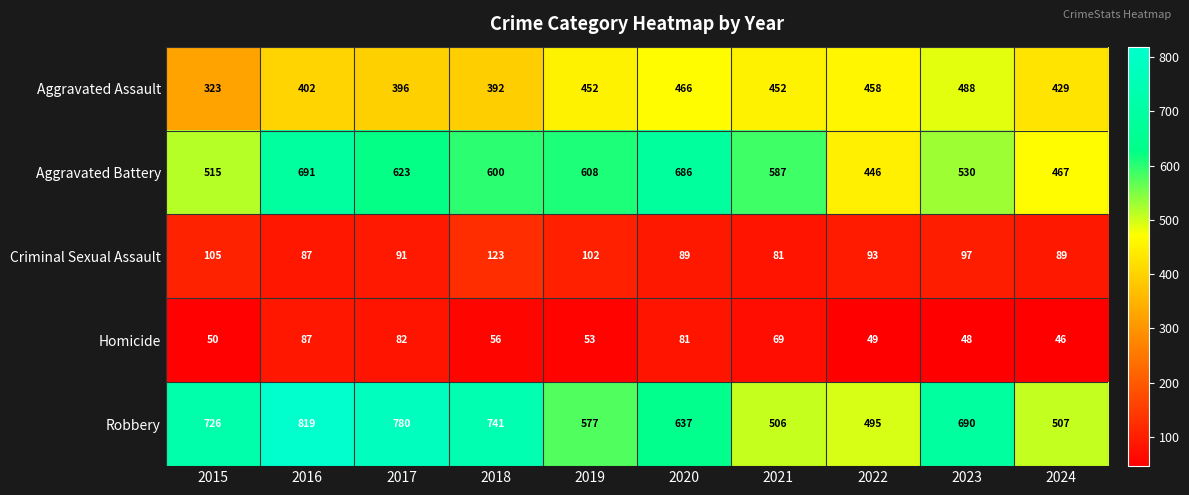

At which label does Homicide first exceed 56?

2016